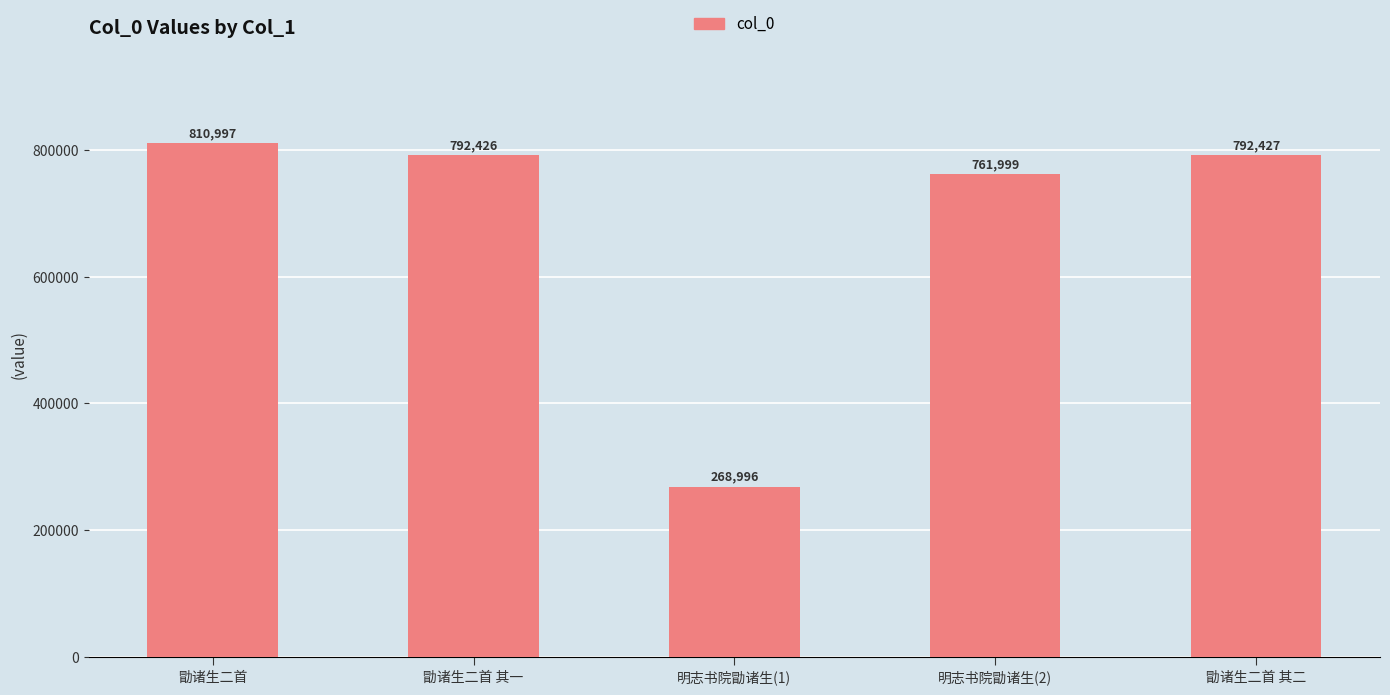

List the labels in order of value, largest first.

勖诸生二首, 勖诸生二首 其二, 勖诸生二首 其一, 明志书院勖诸生(2), 明志书院勖诸生(1)